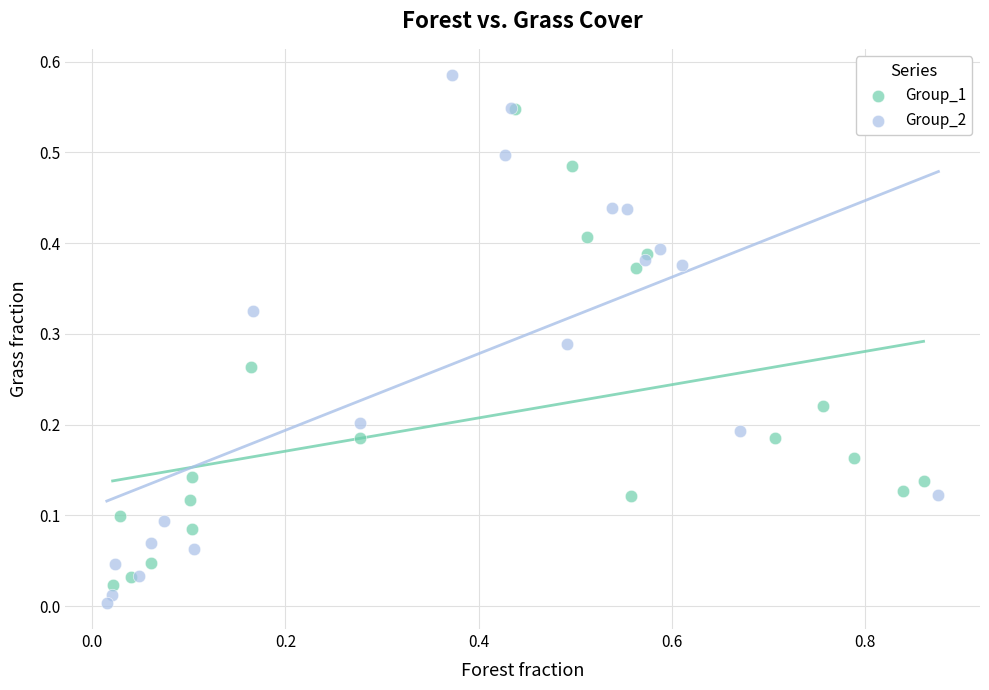

Which series contains the highest Y value?

Group_2